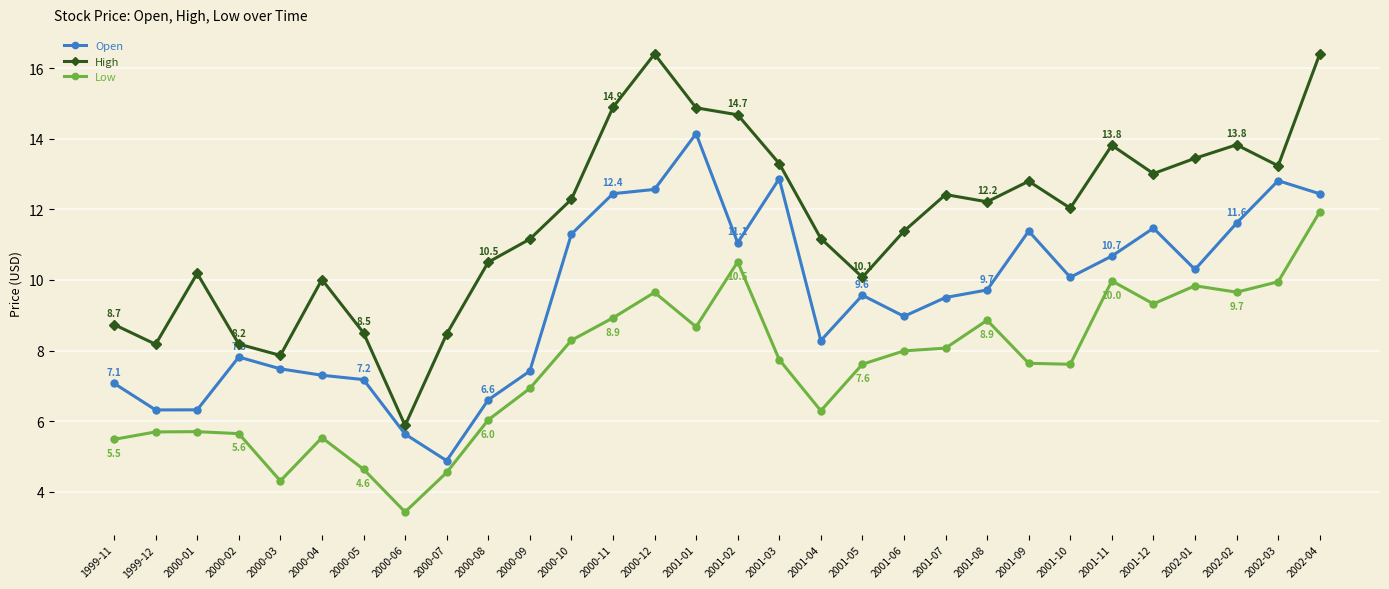

True or false: High has a value of 12.4 at 2001-07.

True